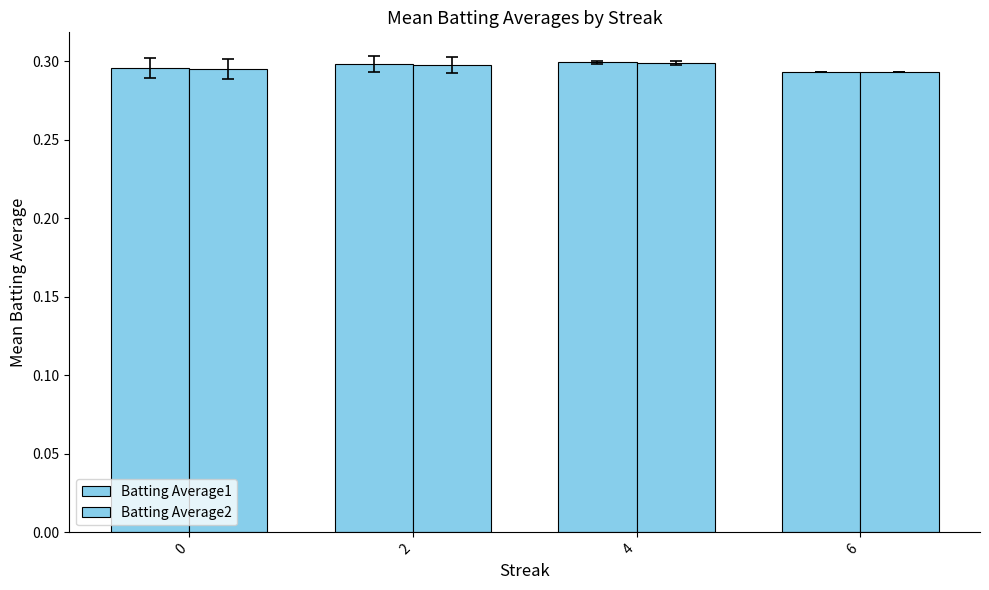

Rank the series by their maximum value, from highest to lowest.

Batting Average1, Batting Average2